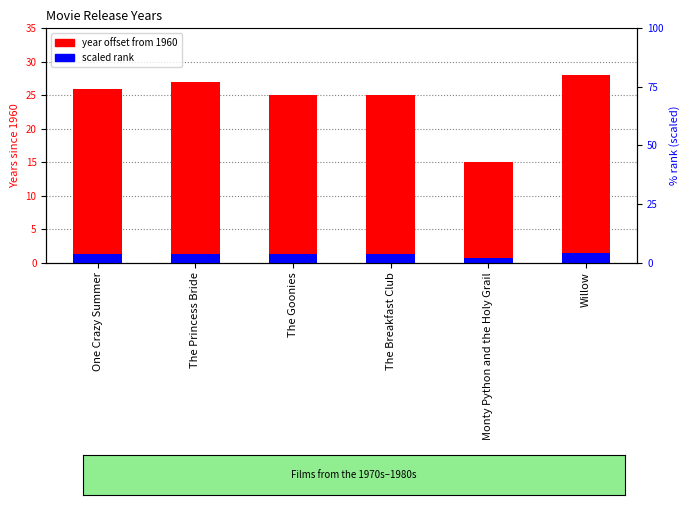

How many values in the scaled rank series exceed 1?

5